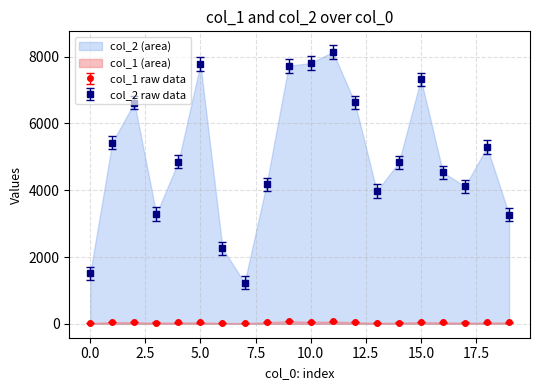

Rank the series by their average value, from lowest to highest.

col_1 raw data, col_2 raw data